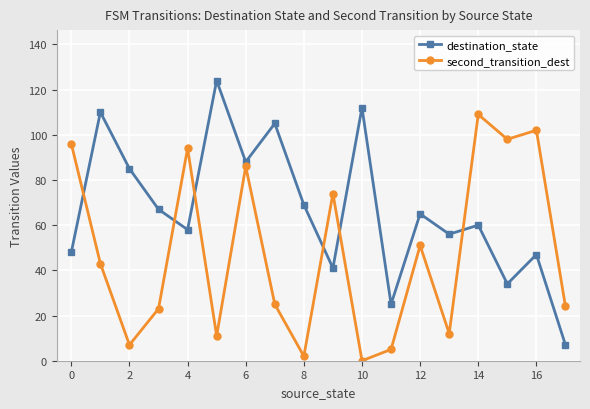

Which series has the largest total across all categories?

destination_state